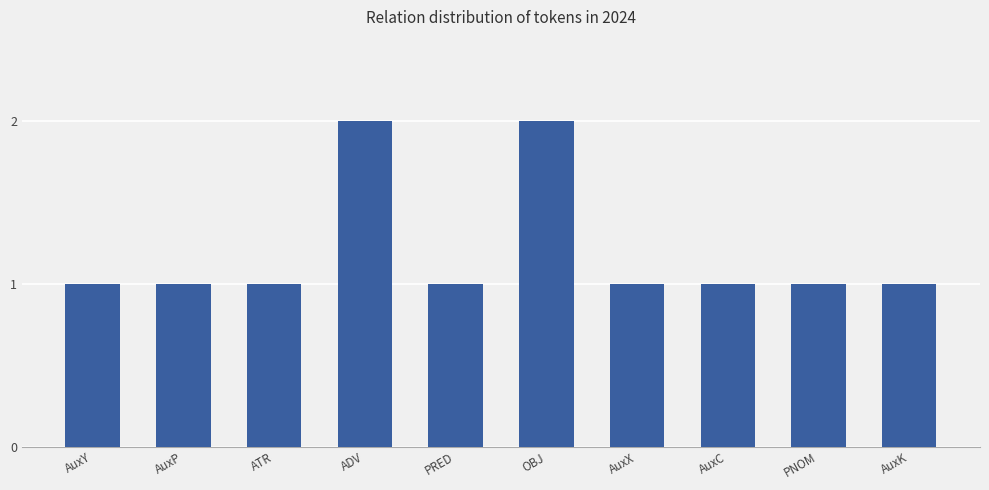

What is the minimum value shown in the chart?

1